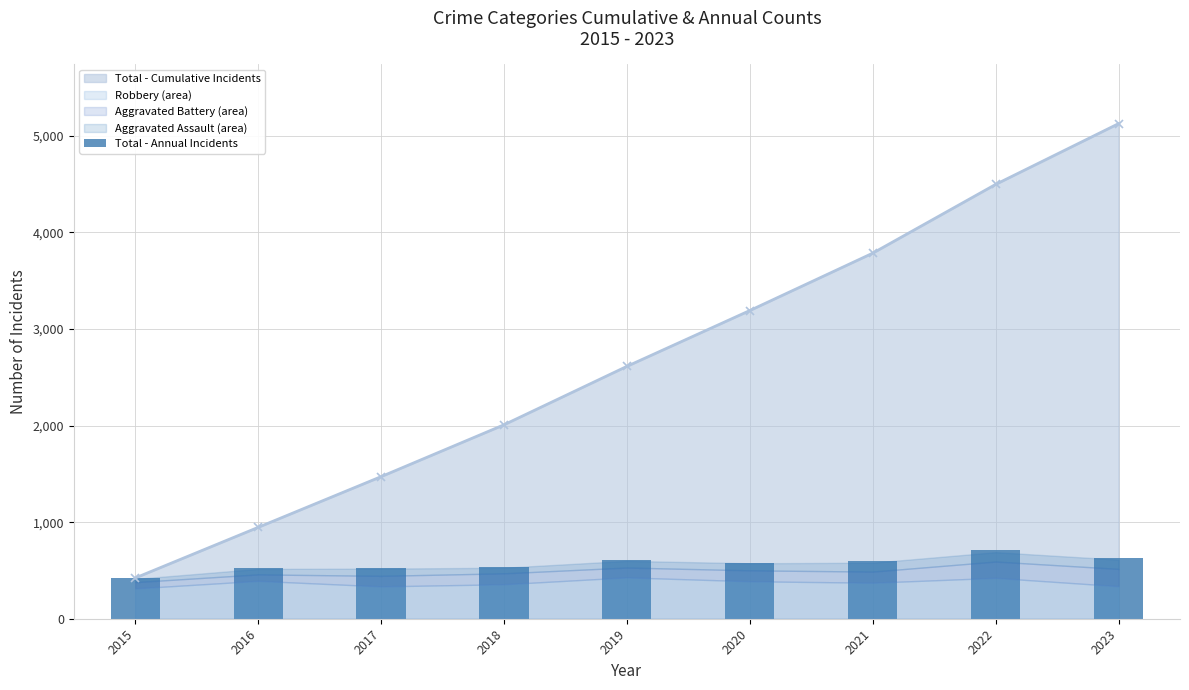

What is the change in value from 2016 to 2021?

+70